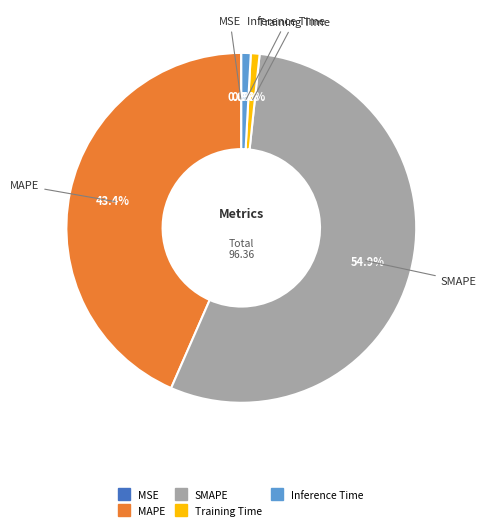

Which slice is the largest?

SMAPE